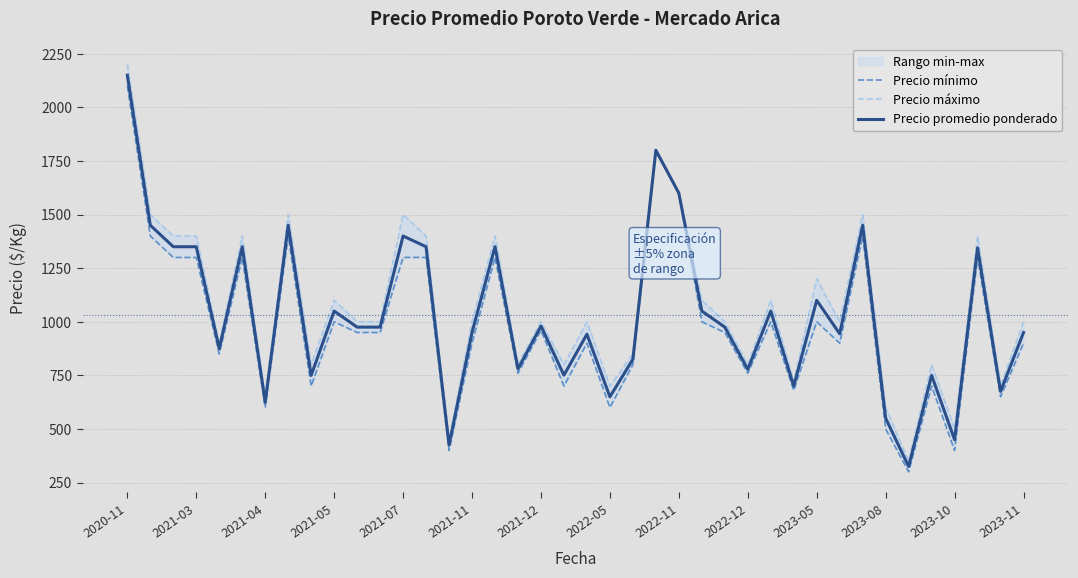

How many interior local peaks does the Precio máximo series have?

13